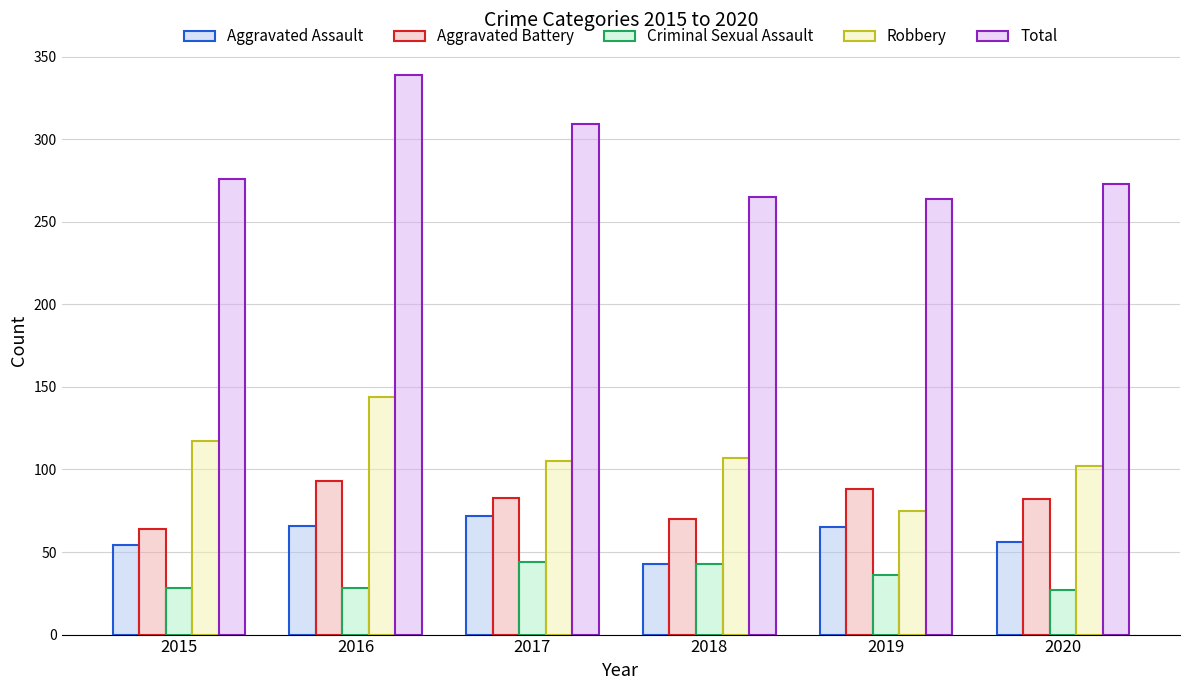

What is the difference between the Aggravated Assault values at 2017 and 2020?

16